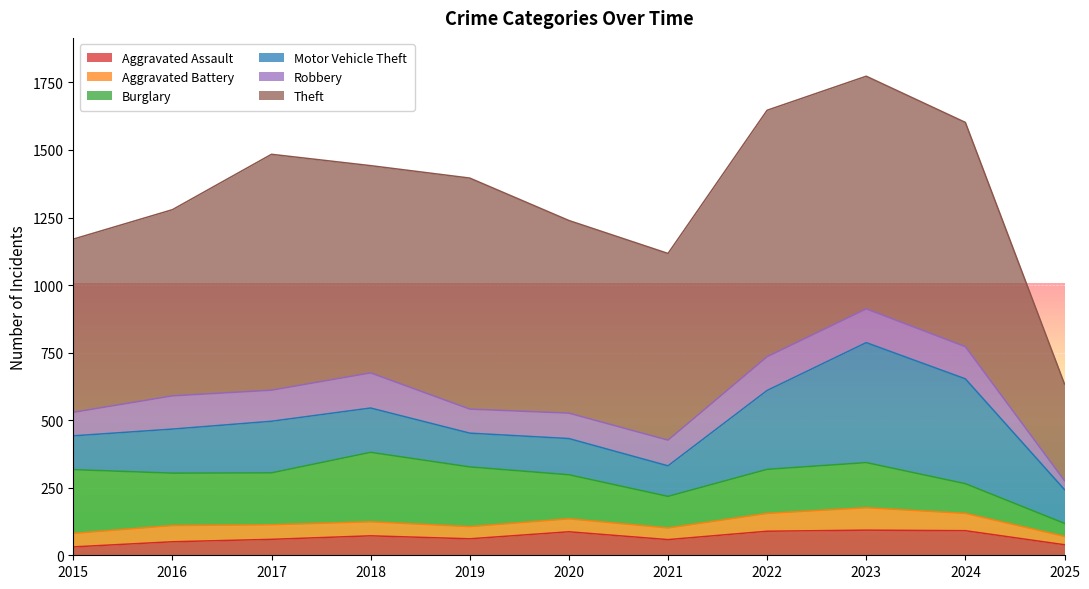

Count the number of categories in the chart.

11